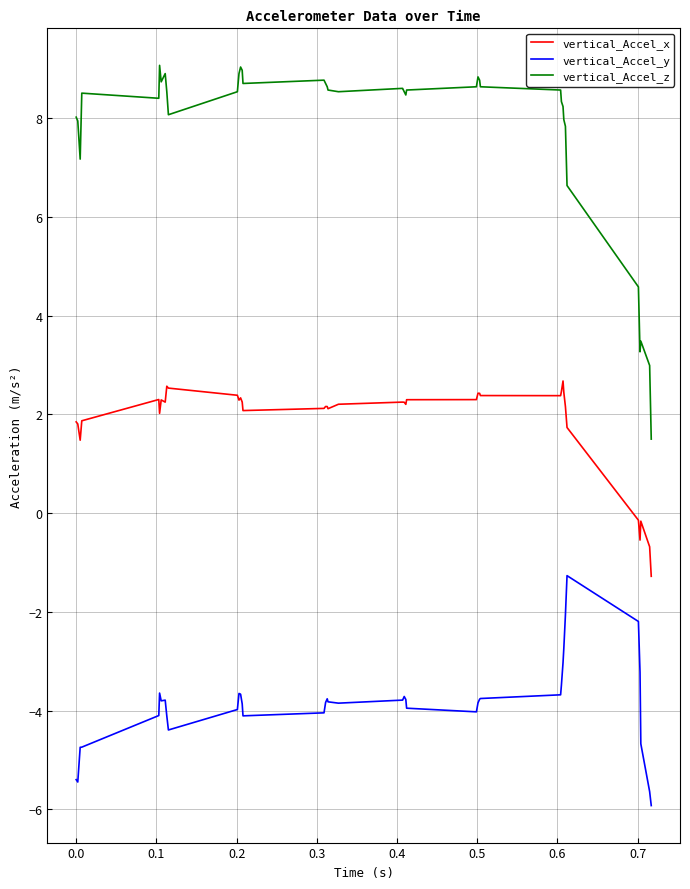

Rank the series by their maximum value, from lowest to highest.

vertical_Accel_y, vertical_Accel_x, vertical_Accel_z